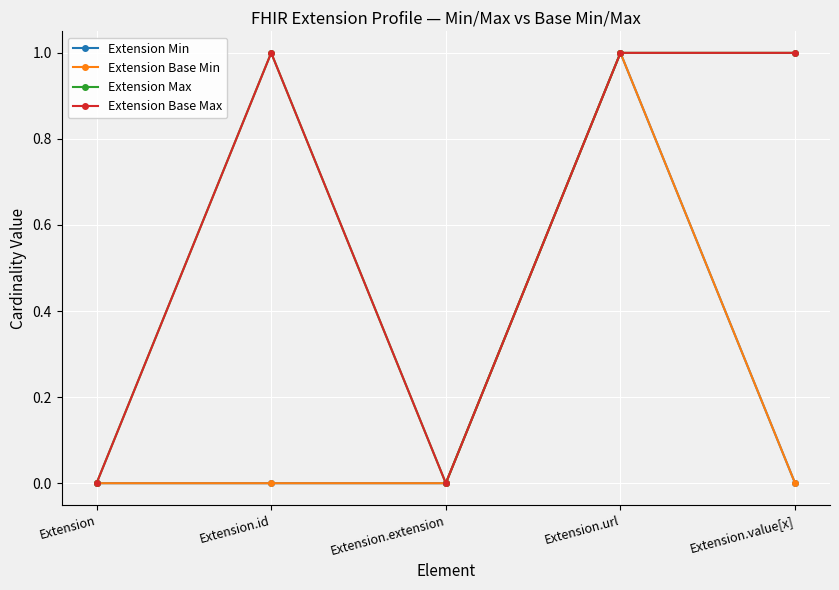

What is the label of the 4th point from the right?

Extension.id